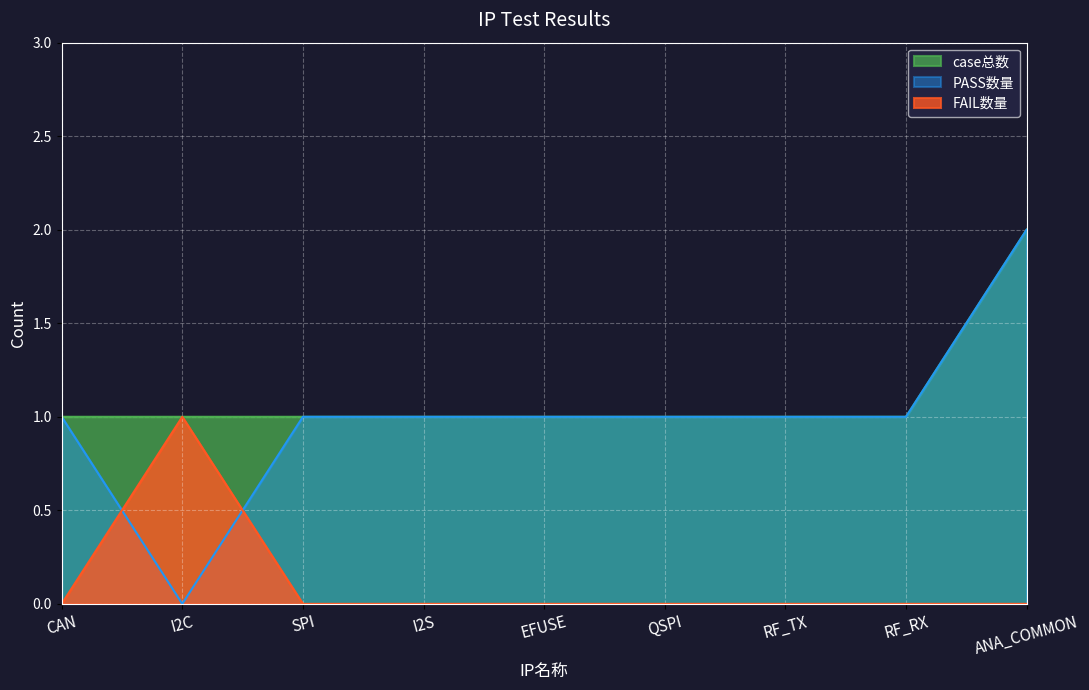

Which series has the largest total across all categories?

case总数